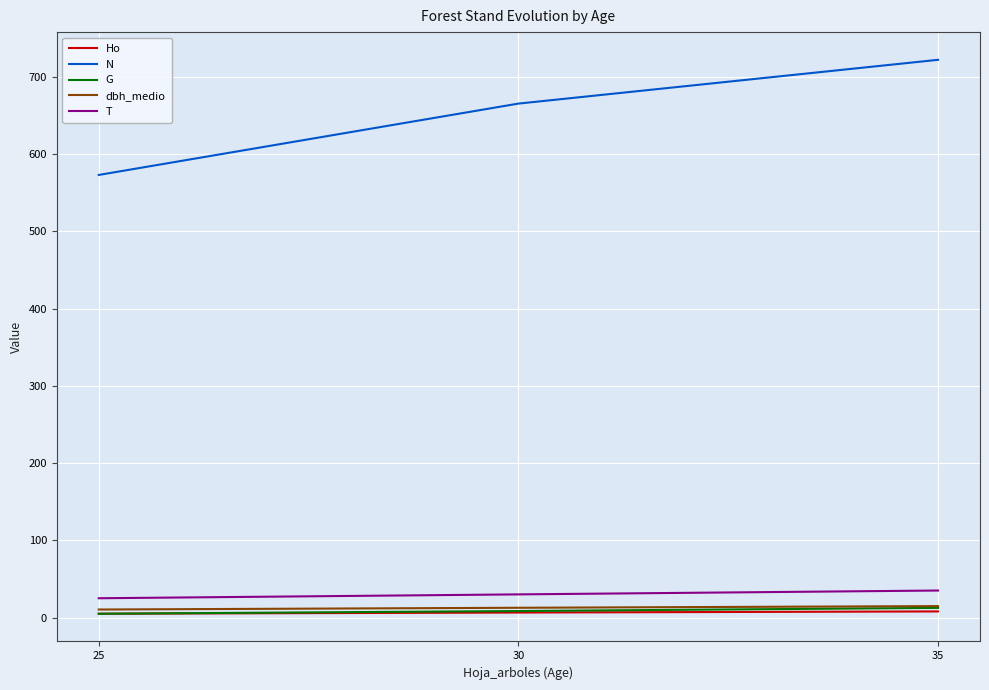

The value of G at 30 is 8.4. True or false?

True